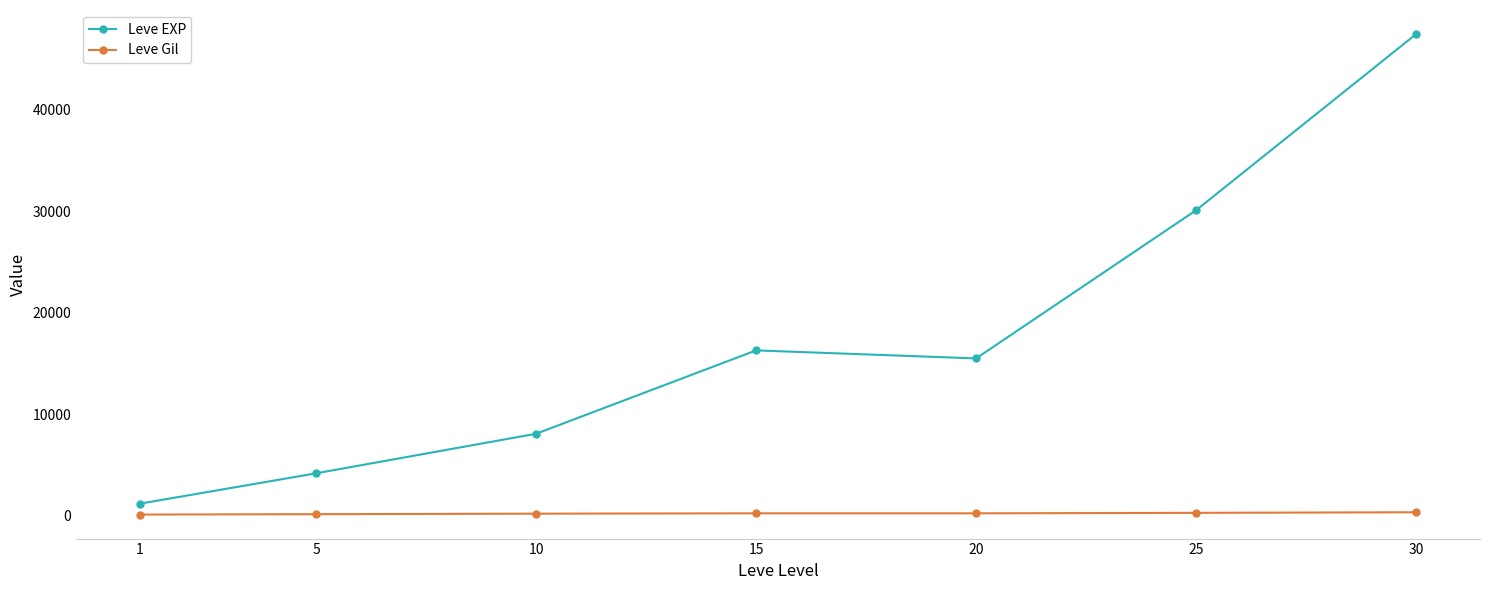

In Leve EXP, how many points are lower than both neighbors (excluding endpoints)?

1